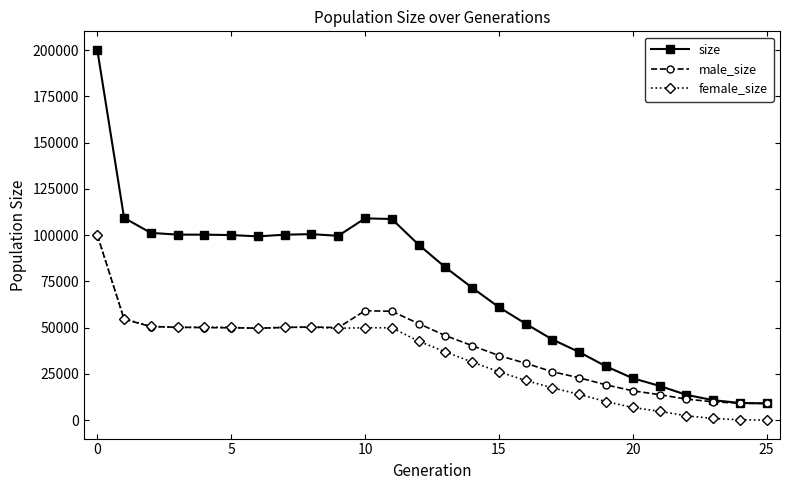

Which series has the widest spread of values?

size